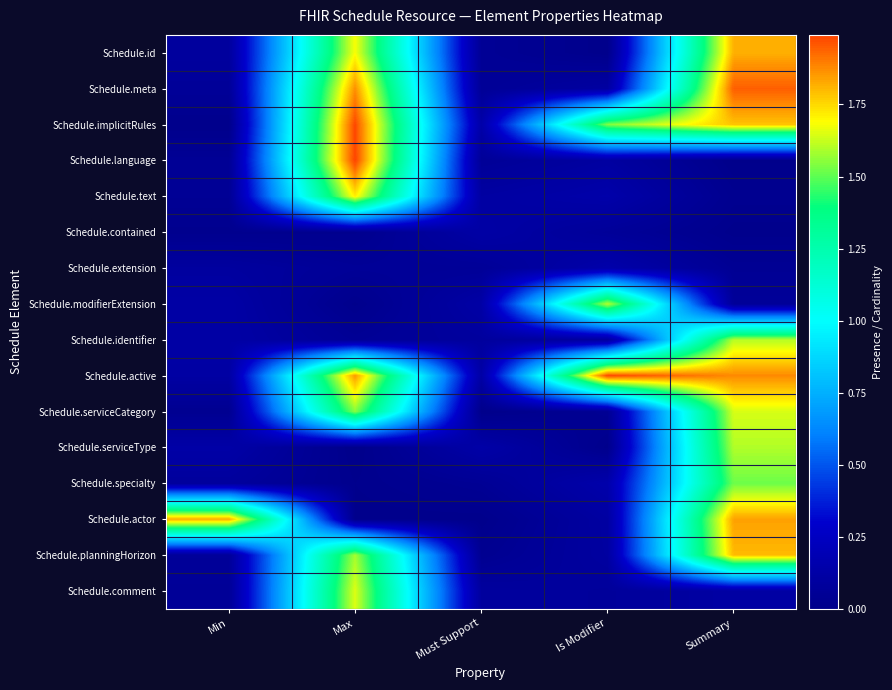

Between Is Modifier and Must Support, which is larger?

Must Support